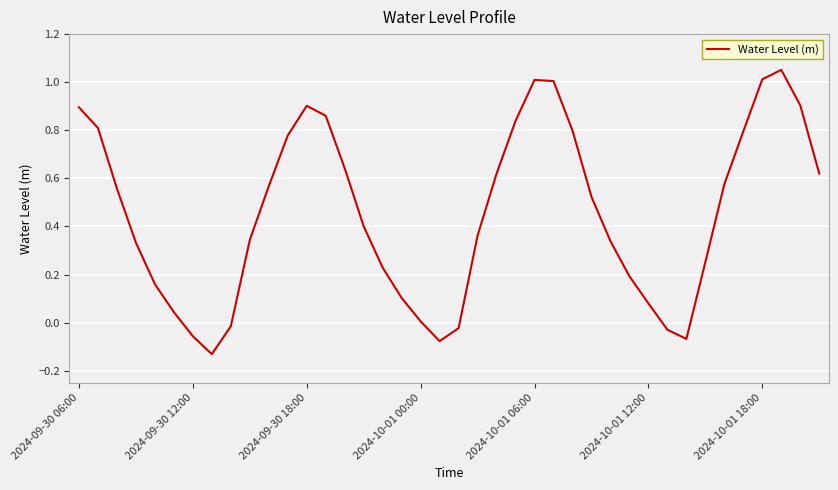

What is the difference between the maximum and minimum values?

1.2